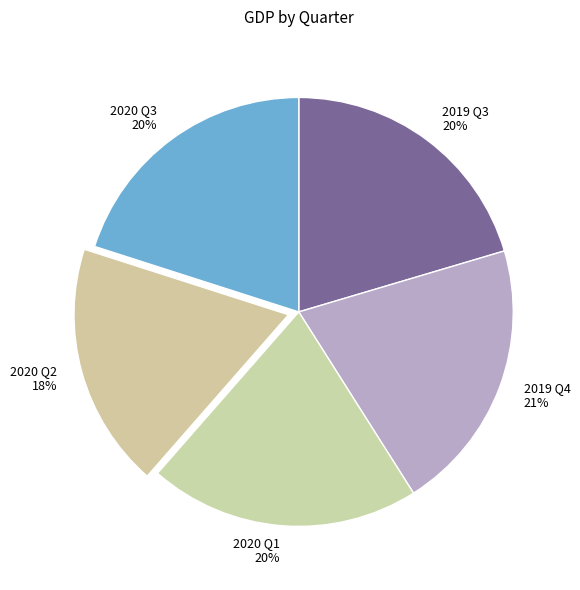

To the nearest percent, what portion does 2020 Q3 represent?

20%